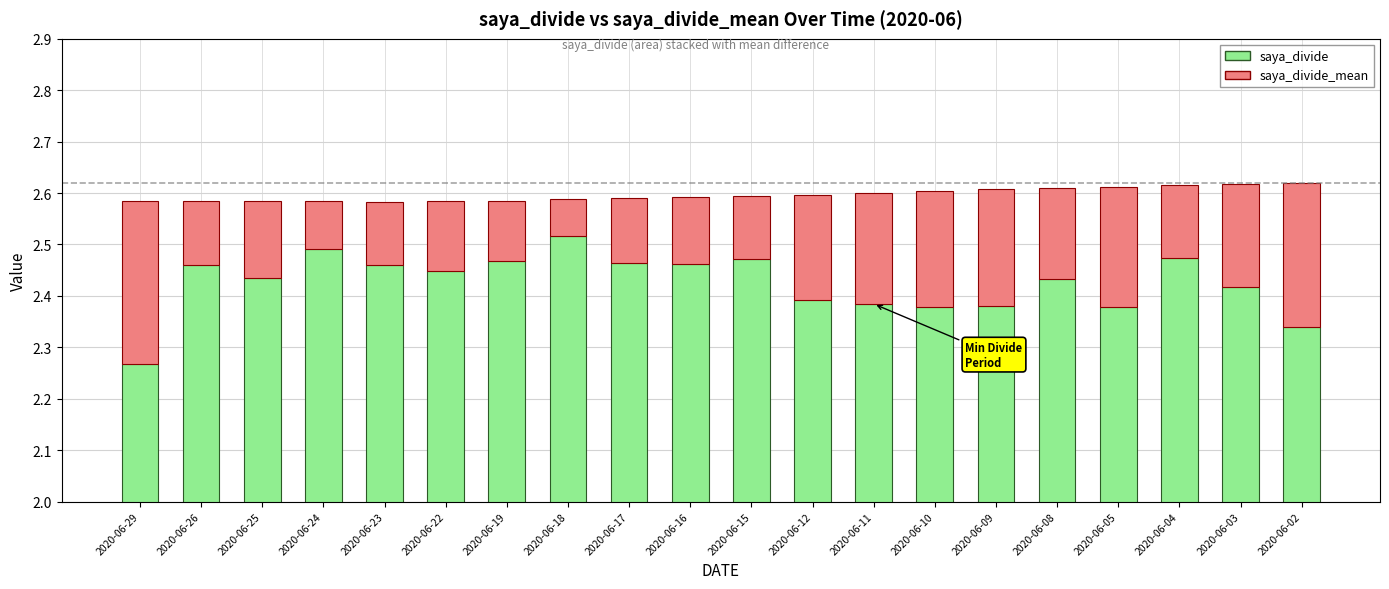

What is the highest value of the saya_divide series?

2.5